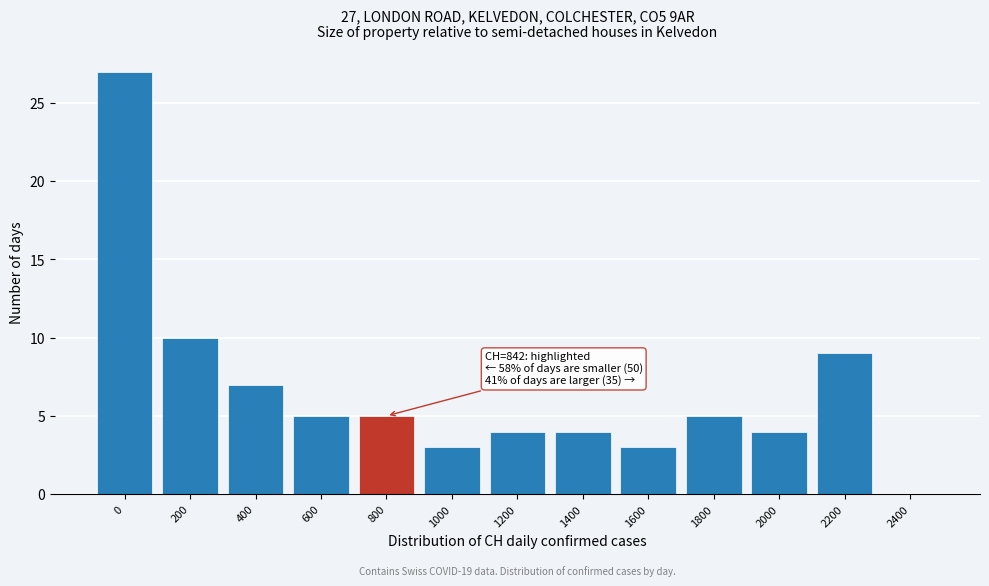

Reading right to left, extract all data points from this chart.

2400=0	2200=9	2000=4	1800=5	1600=3	1400=4	1200=4	1000=3	800=5	600=5	400=7	200=10	0=27